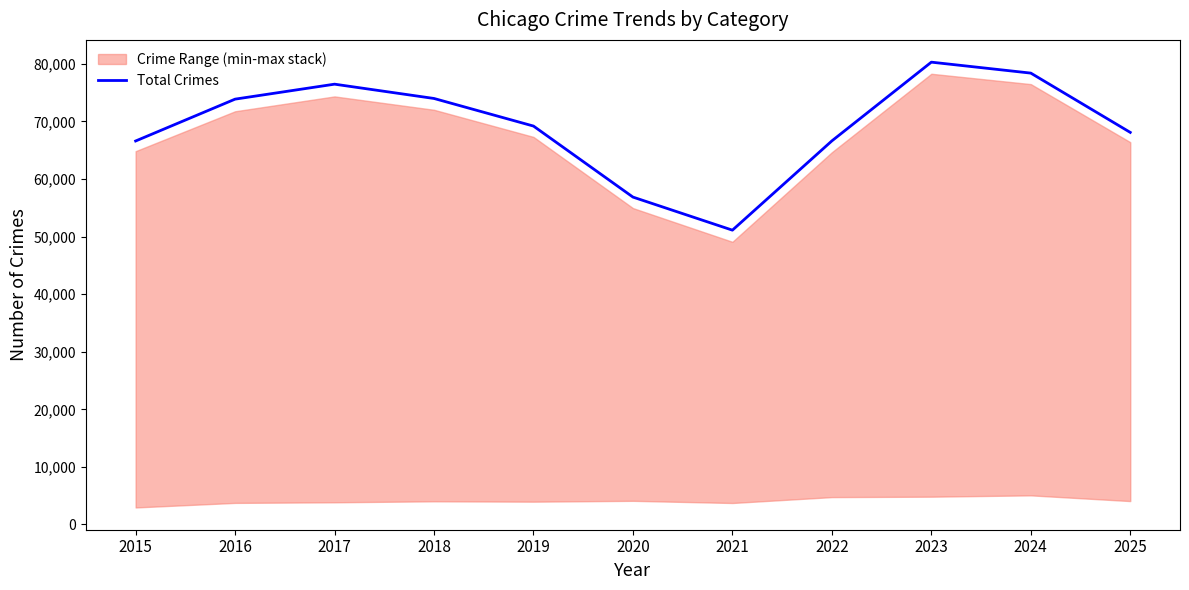

Reading left to right, list all the values displayed in this chart.

66614	73885	76485	74000	69206	56867	51123	66631	80310	78407	68106